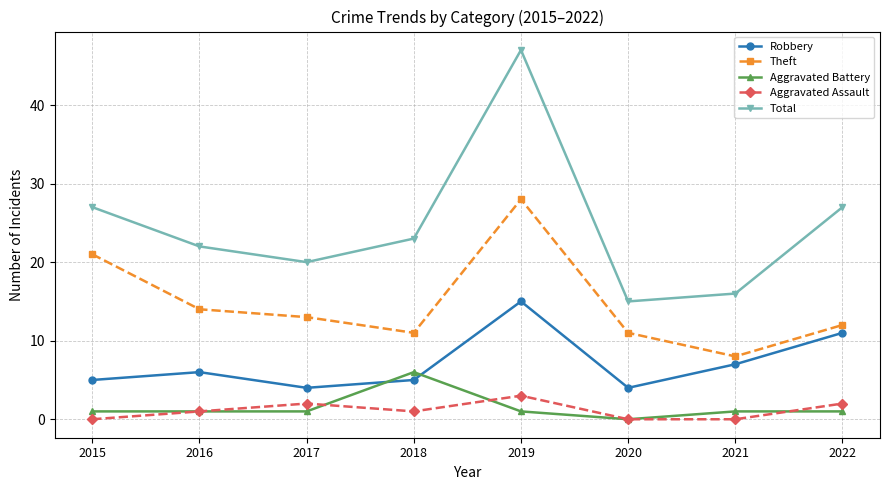

Which series has the largest range (max minus min)?

Total